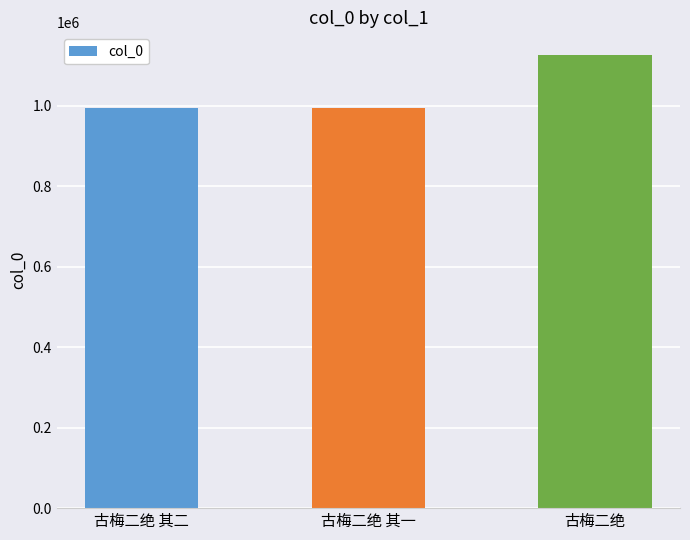

What is the label of the 2nd bar from the right?

古梅二绝 其一